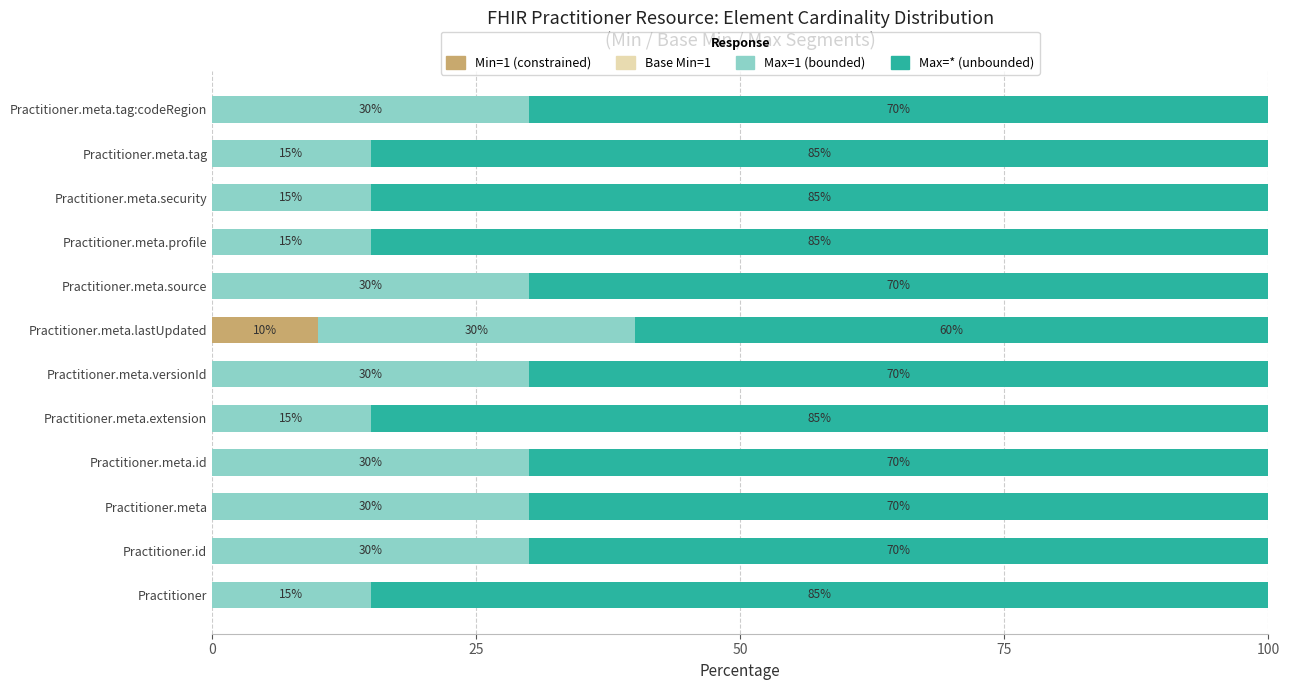

What is the total value across all series at Practitioner.meta.source?

100